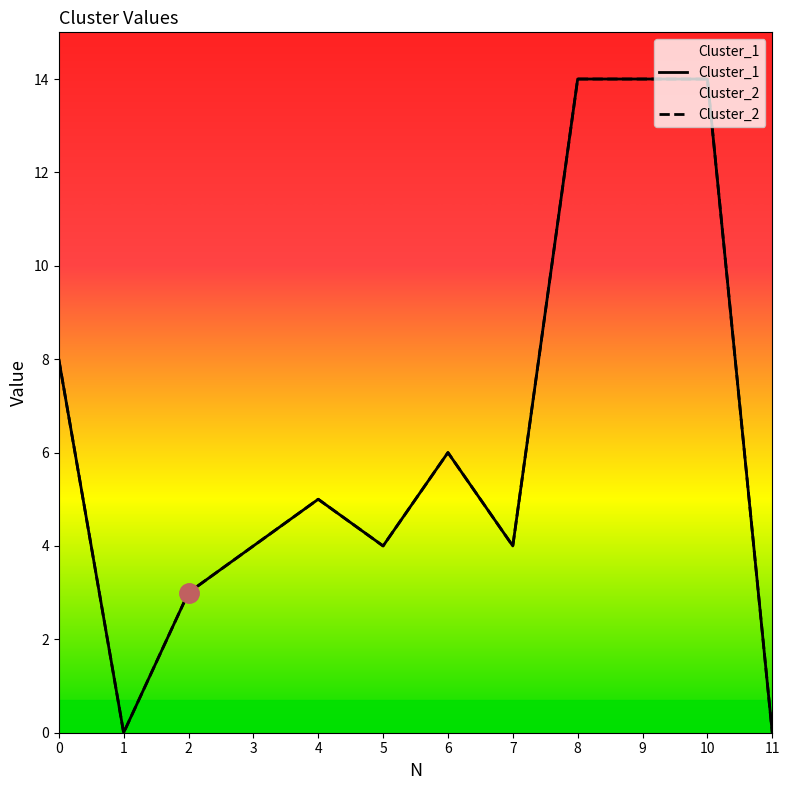

Reading right to left, transcribe all the data shown in this chart.

Cluster_1: 11=0	10=14	9=14	8=14	7=4	6=6	5=4	4=5	3=4	2=3	1=0	0=8
Cluster_2: 11=0	10=14	9=14	8=14	7=4	6=6	5=4	4=5	3=4	2=3	1=0	0=8